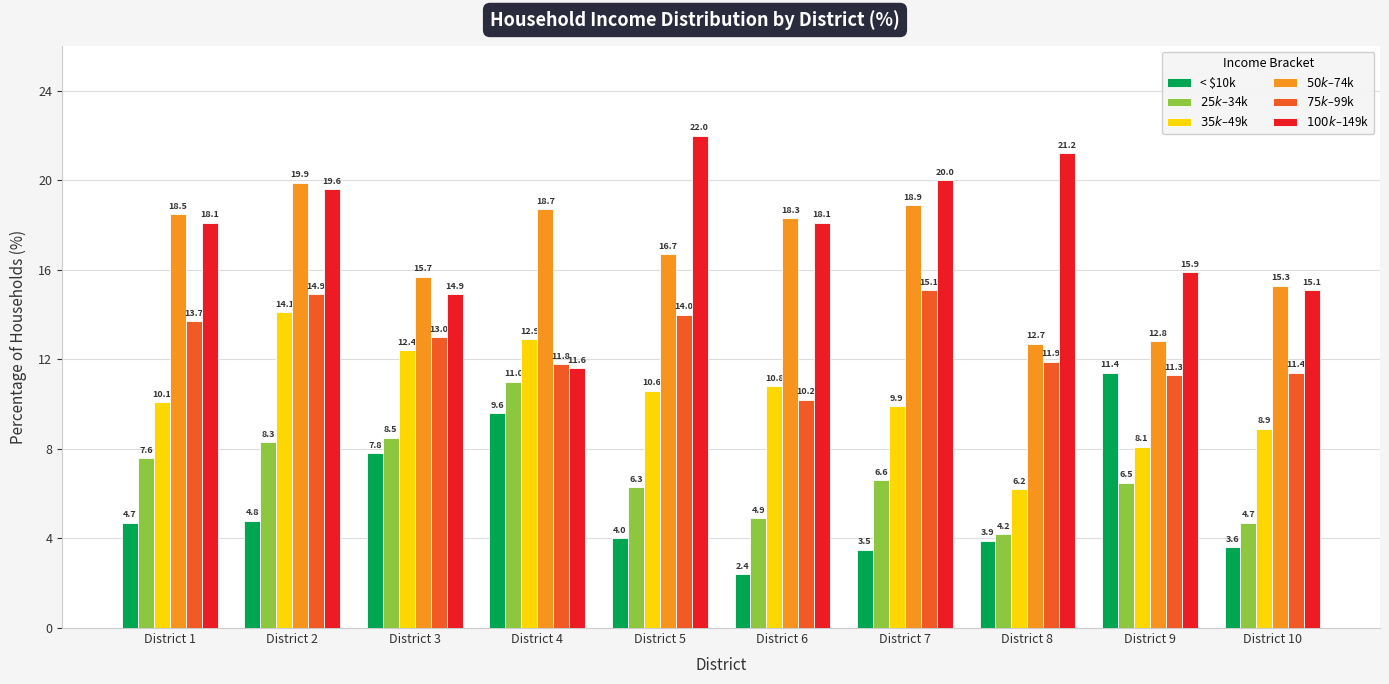

What is the value of the $25k–$34k bar at the 3rd from the left?

8.5